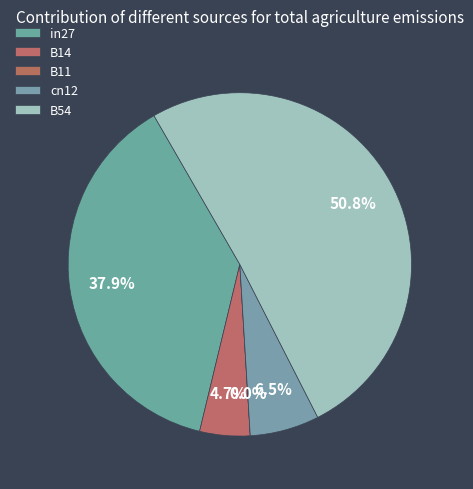

Rank the categories by value from highest to lowest.

B54, in27, cn12, B14, B11